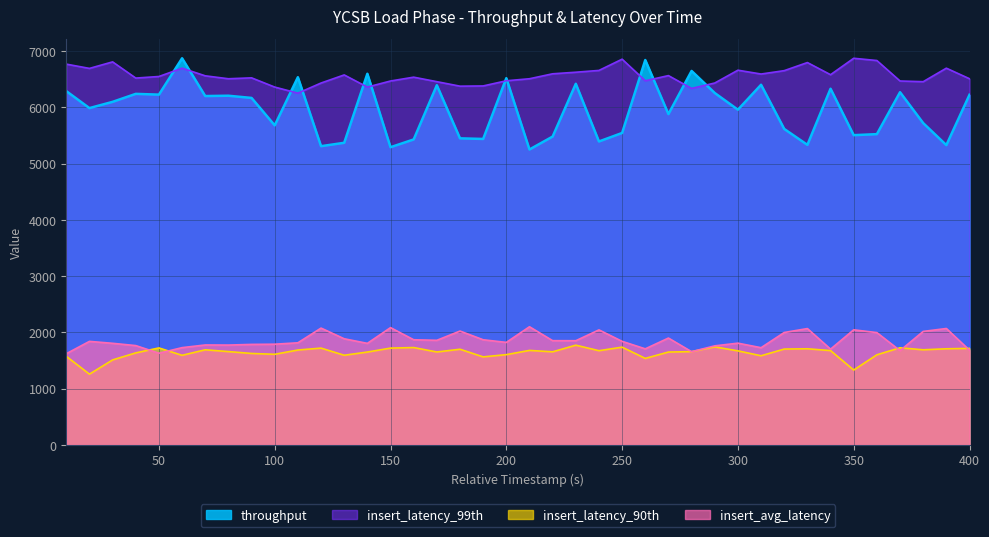

Where is the first local maximum for throughput?

40